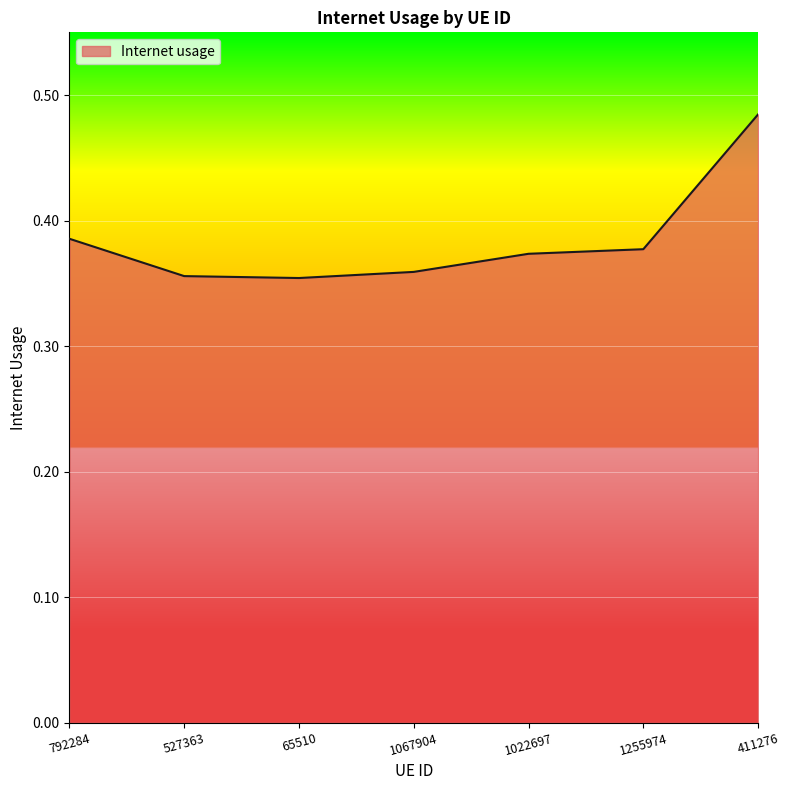

What position from the right is 792284?

7